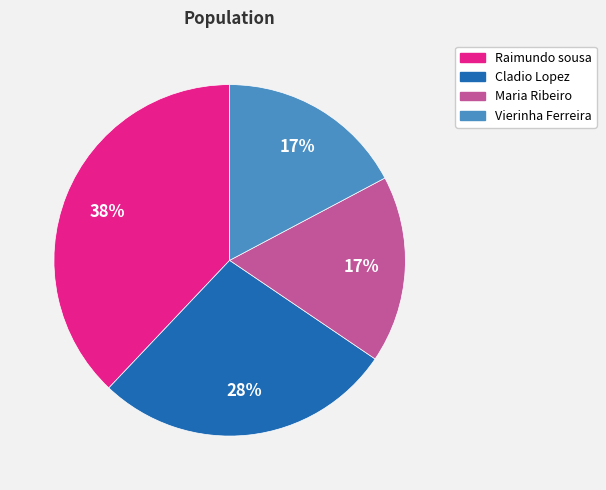

Is there a majority slice in this chart?

No